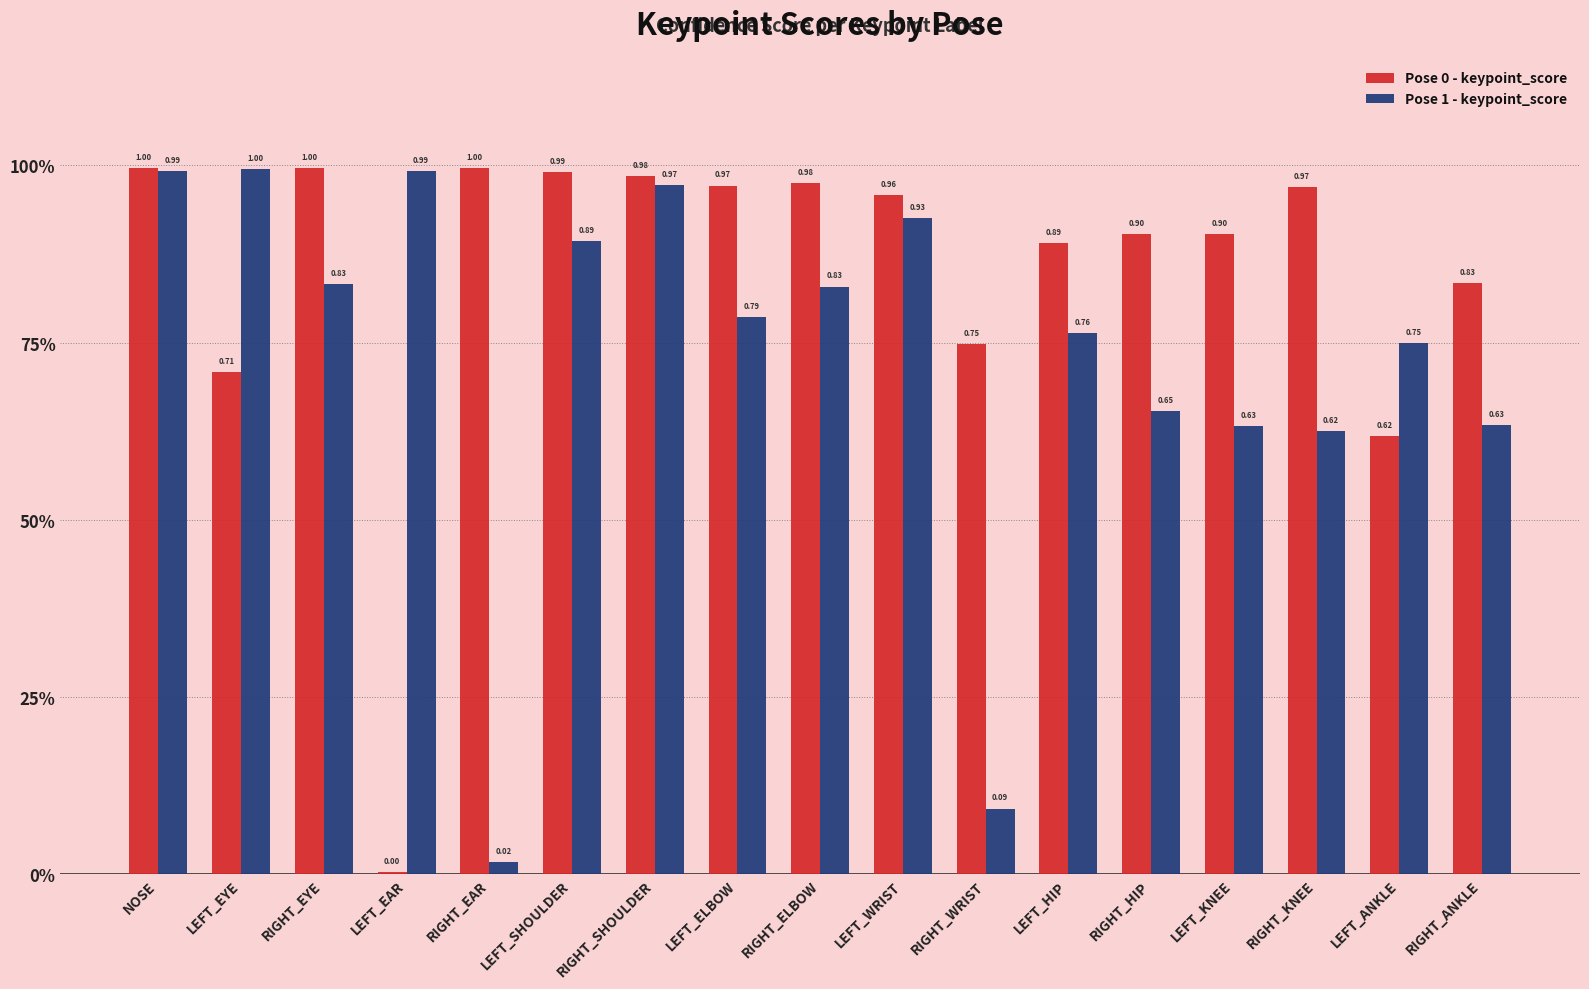

Is it true that Pose 0 - keypoint_score equals 0.7 at LEFT_EYE?

True